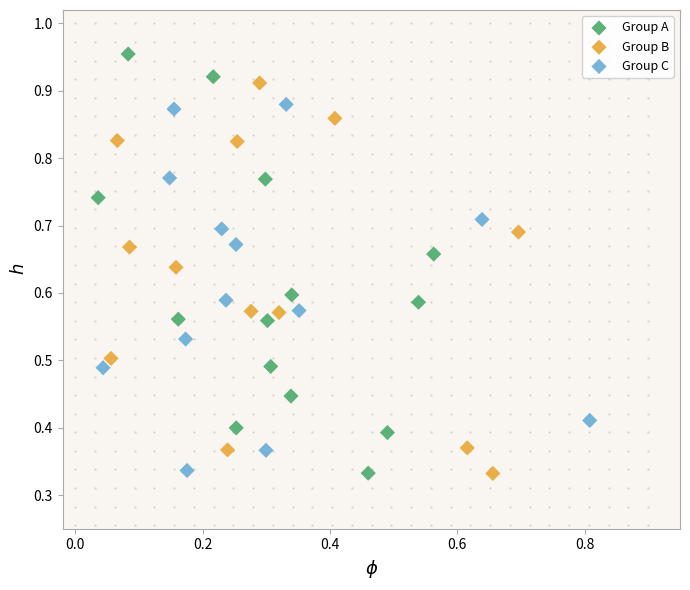

Which series reaches the maximum Y coordinate?

Group A